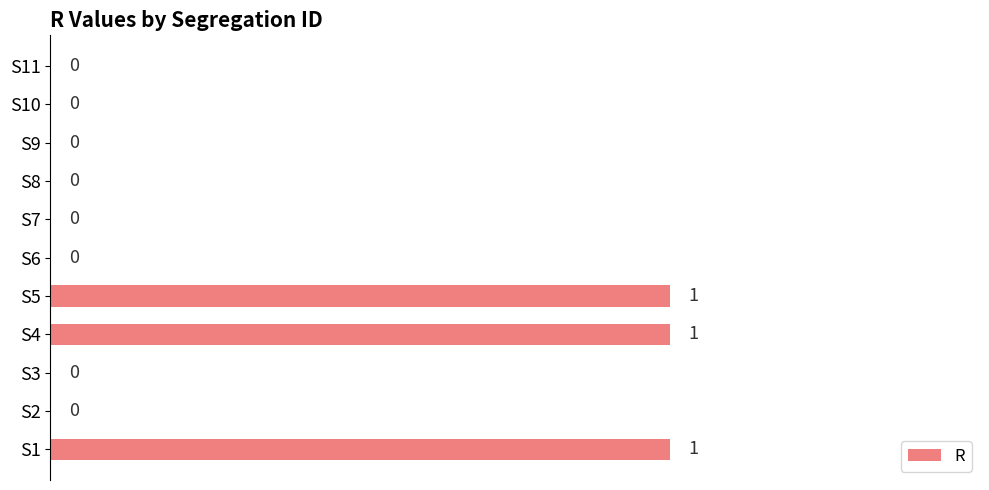

True or false: the data shows 0 at S3.

True